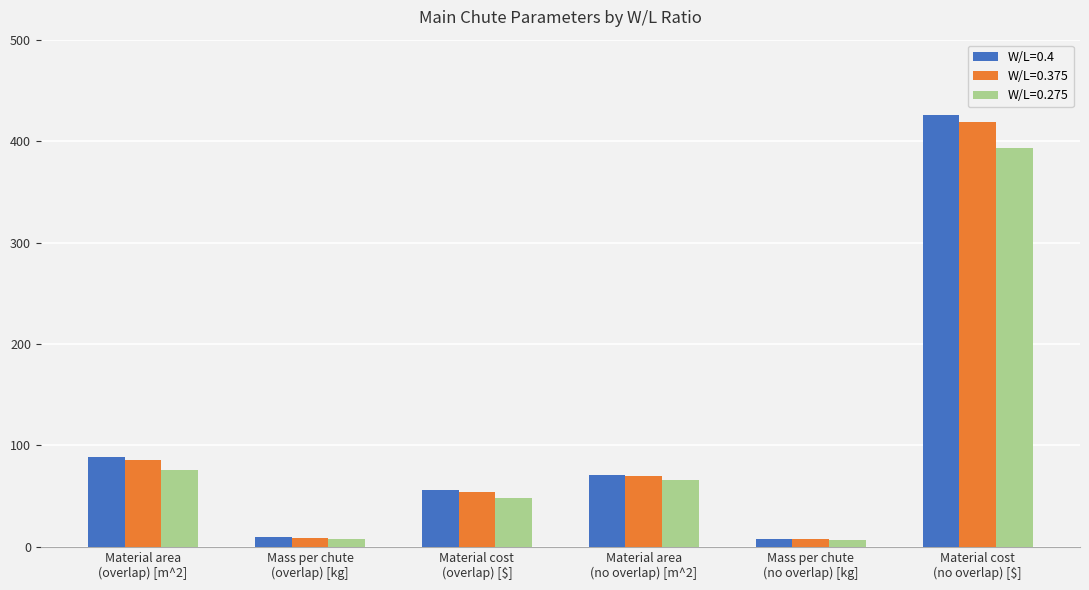

At which label is W/L=0.375 closest to 213?

Material area
(overlap) [m^2]